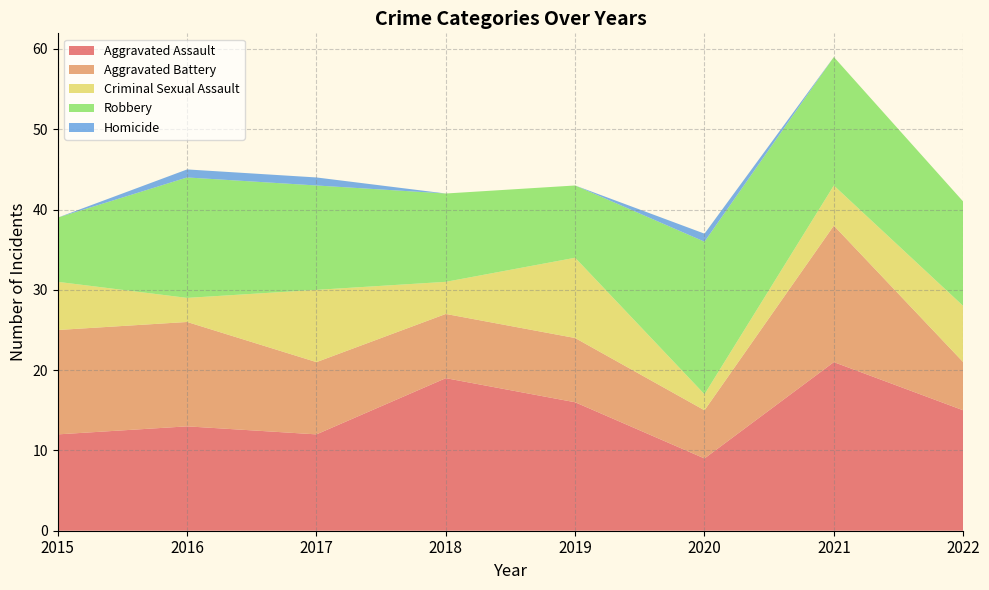

Reading left to right, transcribe all the data shown in this chart.

Aggravated Assault: 2015=12	2016=13	2017=12	2018=19	2019=16	2020=9	2021=21	2022=15
Aggravated Battery: 2015=13	2016=13	2017=9	2018=8	2019=8	2020=6	2021=17	2022=6
Criminal Sexual Assault: 2015=6	2016=3	2017=9	2018=4	2019=10	2020=2	2021=5	2022=7
Robbery: 2015=8	2016=15	2017=13	2018=11	2019=9	2020=19	2021=16	2022=13
Homicide: 2015=0	2016=1	2017=1	2018=0	2019=0	2020=1	2021=0	2022=0